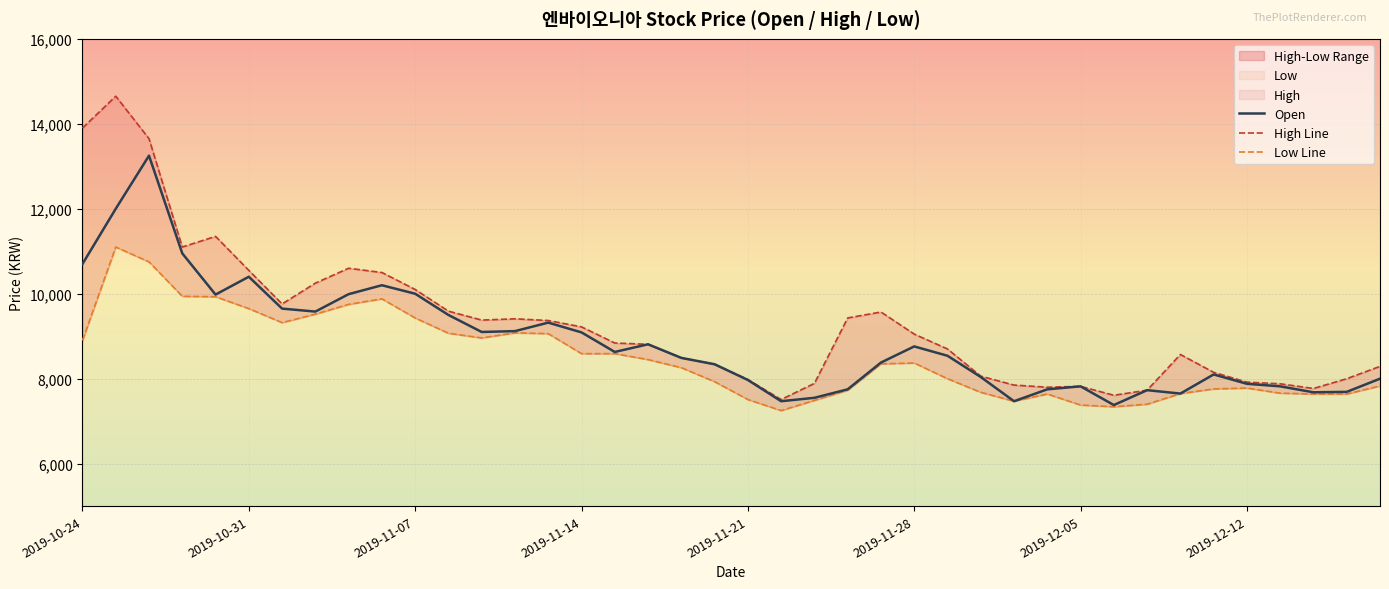

Reading right to left, extract all data points from this chart.

Open: 2019-12-18=8000	2019-12-17=7690	2019-12-16=7680	2019-12-13=7820	2019-12-12=7880	2019-12-11=8100	2019-12-10=7650	2019-12-09=7730	2019-12-06=7380	2019-12-05=7820	2019-12-04=7750	2019-12-03=7470	2019-12-02=8040	2019-11-29=8540	2019-11-28=8760	2019-11-27=8380	2019-11-26=7750	2019-11-25=7550	2019-11-22=7470	2019-11-21=7970	2019-11-20=8340	2019-11-19=8490	2019-11-18=8810	2019-11-15=8630	2019-11-14=9090	2019-11-13=9320	2019-11-12=9120	2019-11-11=9100	2019-11-08=9500	2019-11-07=10000	2019-11-06=10200	2019-11-05=9990	2019-11-04=9580	2019-11-01=9650	2019-10-31=10400	2019-10-30=9980	2019-10-29=10950	2019-10-28=13250	2019-10-25=12000	2019-10-24=10700
High: 2019-12-18=8290	2019-12-17=8000	2019-12-16=7770	2019-12-13=7880	2019-12-12=7920	2019-12-11=8150	2019-12-10=8570	2019-12-09=7730	2019-12-06=7610	2019-12-05=7820	2019-12-04=7800	2019-12-03=7850	2019-12-02=8060	2019-11-29=8700	2019-11-28=9050	2019-11-27=9570	2019-11-26=9430	2019-11-25=7890	2019-11-22=7510	2019-11-21=7980	2019-11-20=8340	2019-11-19=8490	2019-11-18=8810	2019-11-15=8840	2019-11-14=9220	2019-11-13=9370	2019-11-12=9410	2019-11-11=9380	2019-11-08=9590	2019-11-07=10100	2019-11-06=10500	2019-11-05=10600	2019-11-04=10250	2019-11-01=9760	2019-10-31=10550	2019-10-30=11350	2019-10-29=11100	2019-10-28=13650	2019-10-25=14650	2019-10-24=13900
Low: 2019-12-18=7830	2019-12-17=7640	2019-12-16=7640	2019-12-13=7660	2019-12-12=7780	2019-12-11=7760	2019-12-10=7650	2019-12-09=7400	2019-12-06=7340	2019-12-05=7380	2019-12-04=7640	2019-12-03=7470	2019-12-02=7680	2019-11-29=8000	2019-11-28=8370	2019-11-27=8350	2019-11-26=7730	2019-11-25=7490	2019-11-22=7250	2019-11-21=7510	2019-11-20=7930	2019-11-19=8260	2019-11-18=8450	2019-11-15=8590	2019-11-14=8590	2019-11-13=9060	2019-11-12=9080	2019-11-11=8960	2019-11-08=9070	2019-11-07=9430	2019-11-06=9880	2019-11-05=9750	2019-11-04=9520	2019-11-01=9320	2019-10-31=9650	2019-10-30=9930	2019-10-29=9940	2019-10-28=10750	2019-10-25=11100	2019-10-24=8900